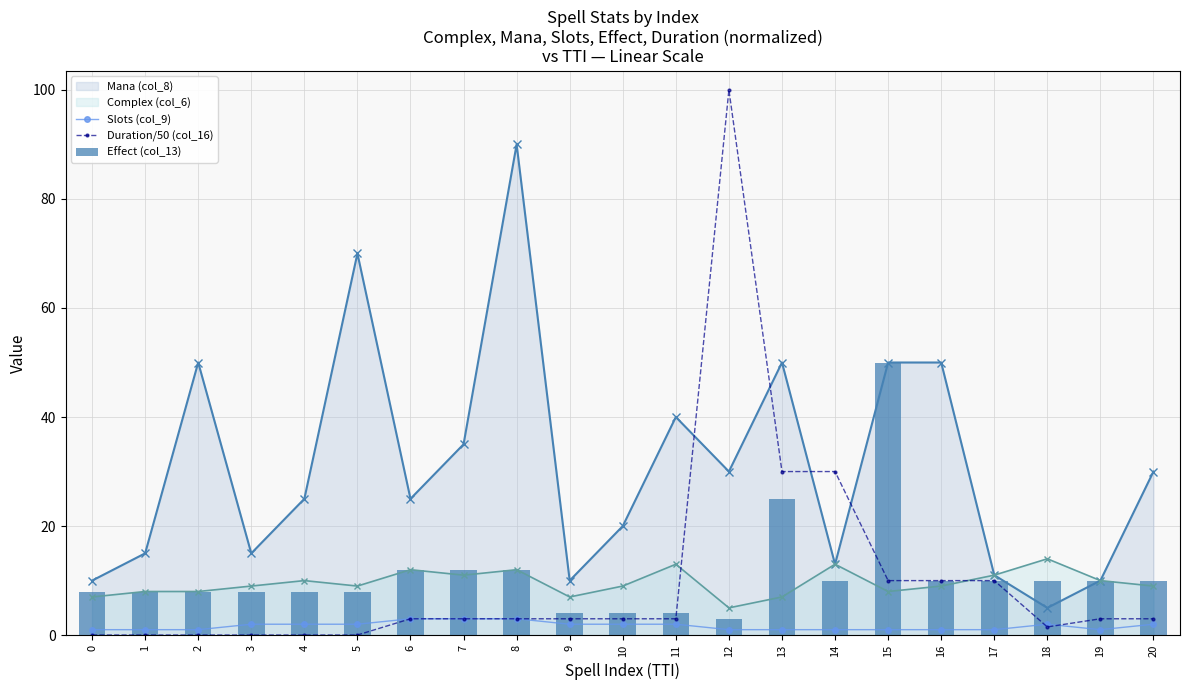

Between 11 and 14, which series saw the biggest shift?

Duration/50 (col_16)